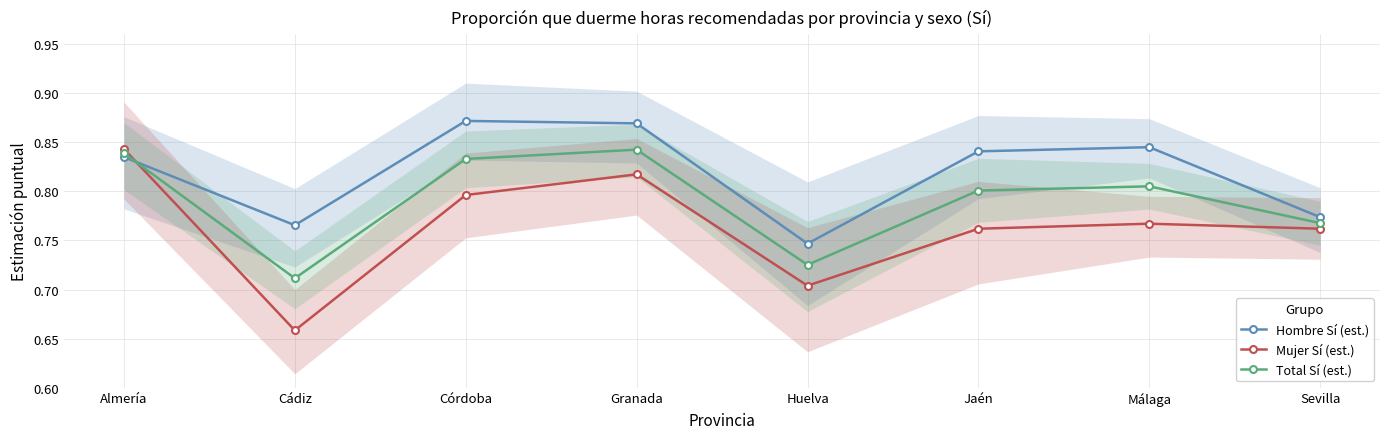

Reading left to right, extract all data points from this chart.

Hombre Sí (est.): Almería=0.8	Cádiz=0.8	Córdoba=0.9	Granada=0.9	Huelva=0.7	Jaén=0.8	Málaga=0.8	Sevilla=0.8
Mujer Sí (est.): Almería=0.8	Cádiz=0.7	Córdoba=0.8	Granada=0.8	Huelva=0.7	Jaén=0.8	Málaga=0.8	Sevilla=0.8
Total Sí (est.): Almería=0.8	Cádiz=0.7	Córdoba=0.8	Granada=0.8	Huelva=0.7	Jaén=0.8	Málaga=0.8	Sevilla=0.8